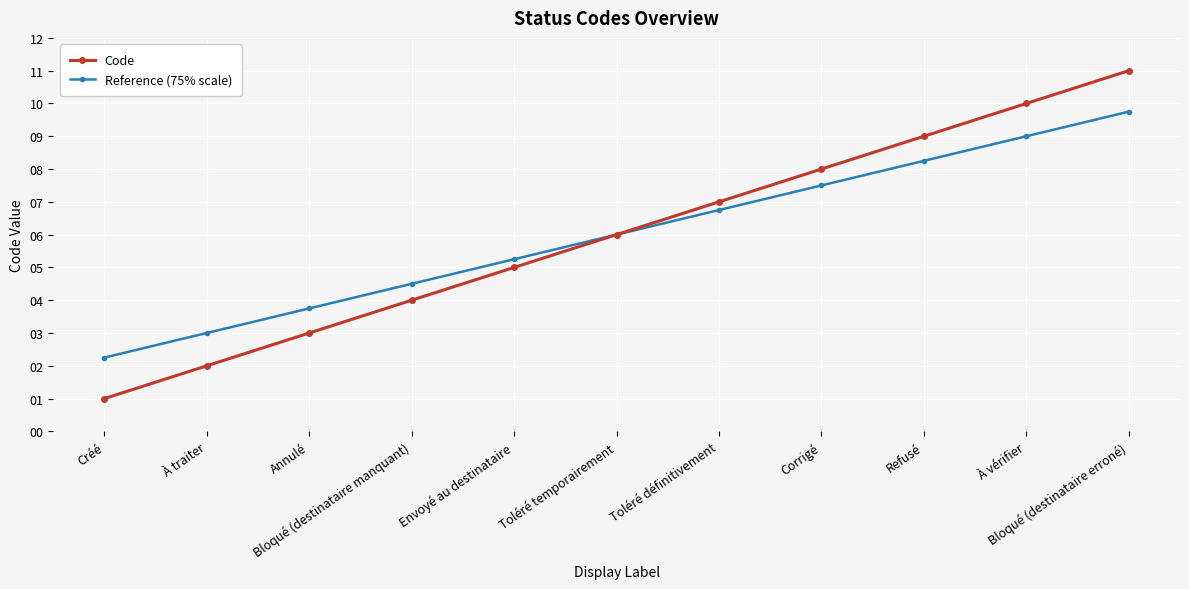

What is the greatest value displayed?

11.0